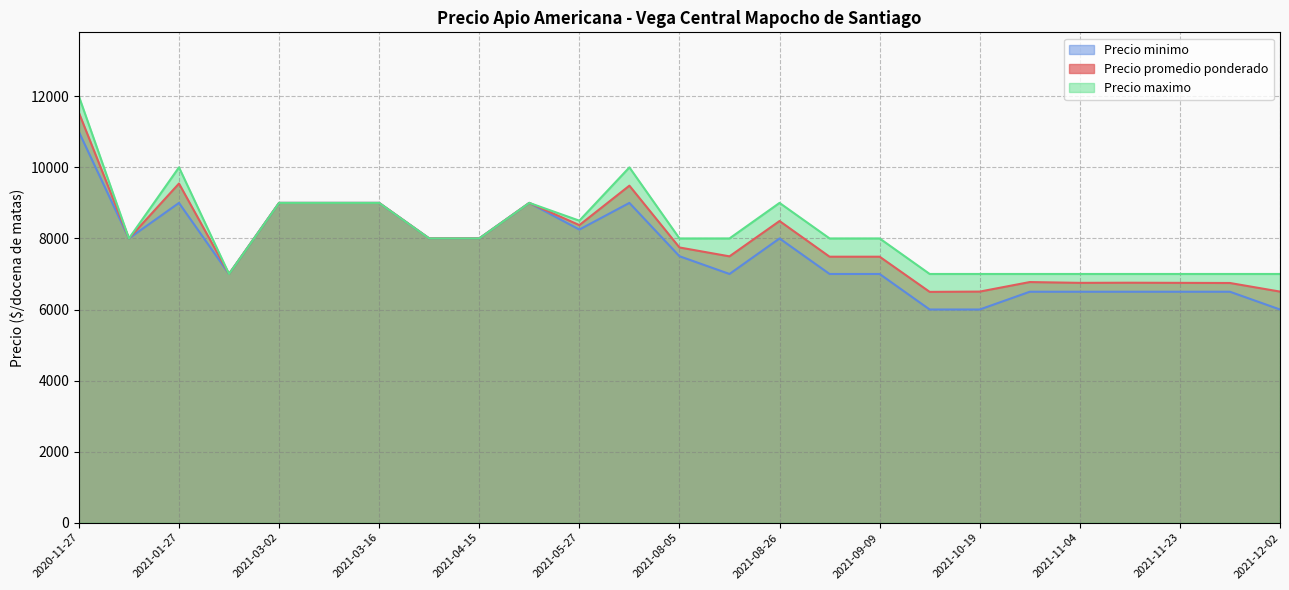

At which category is the sum across all series the highest?

2020-11-27